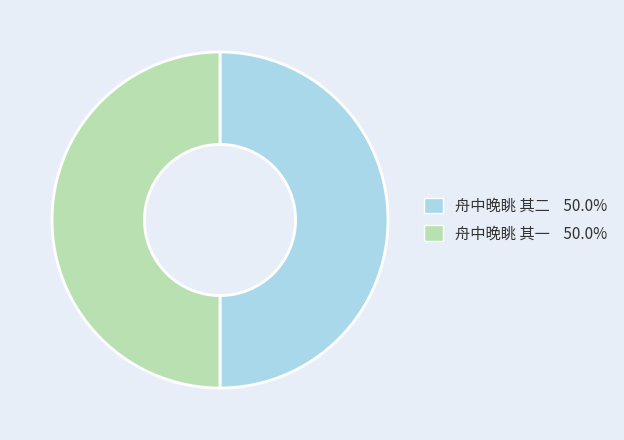

Combined, do 舟中晚眺 其一 and 舟中晚眺 其二 account for over 50%?

Yes